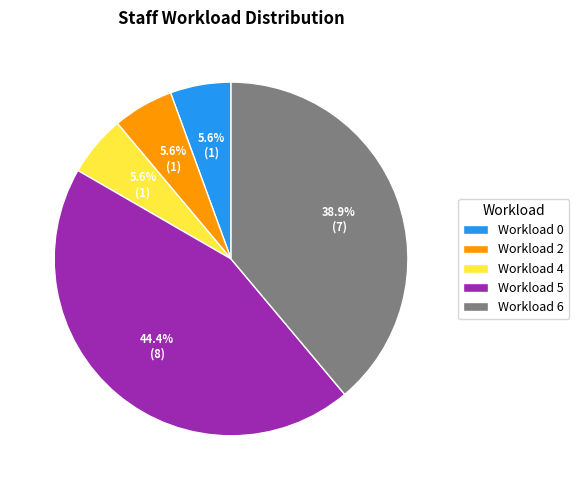

What is the largest slice in the pie chart?

Workload 5